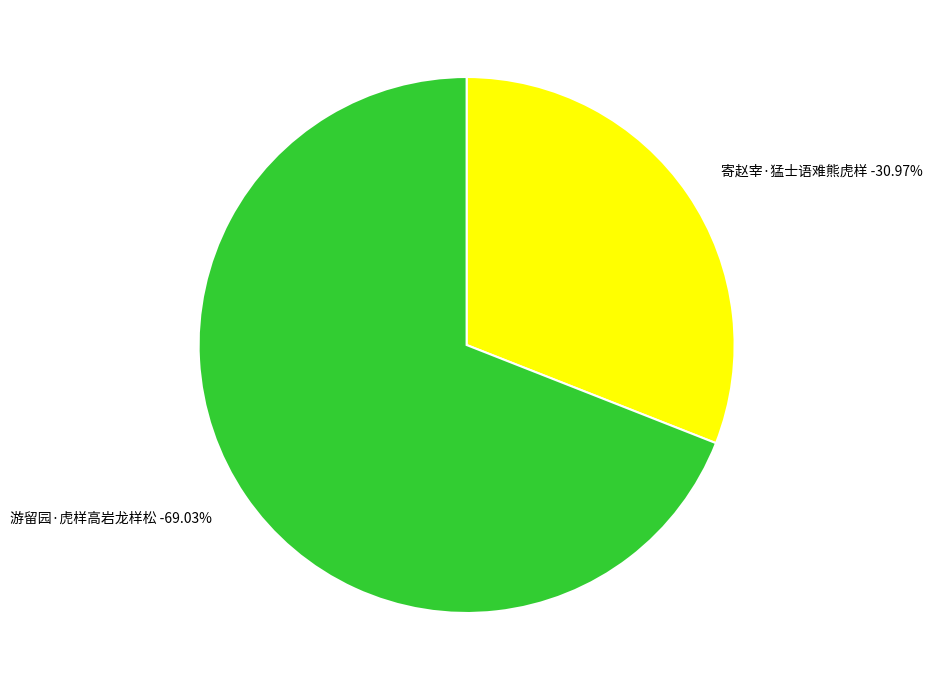

The 游留园·虎样高岩龙样松 slice represents 69% of the pie. True or false?

True